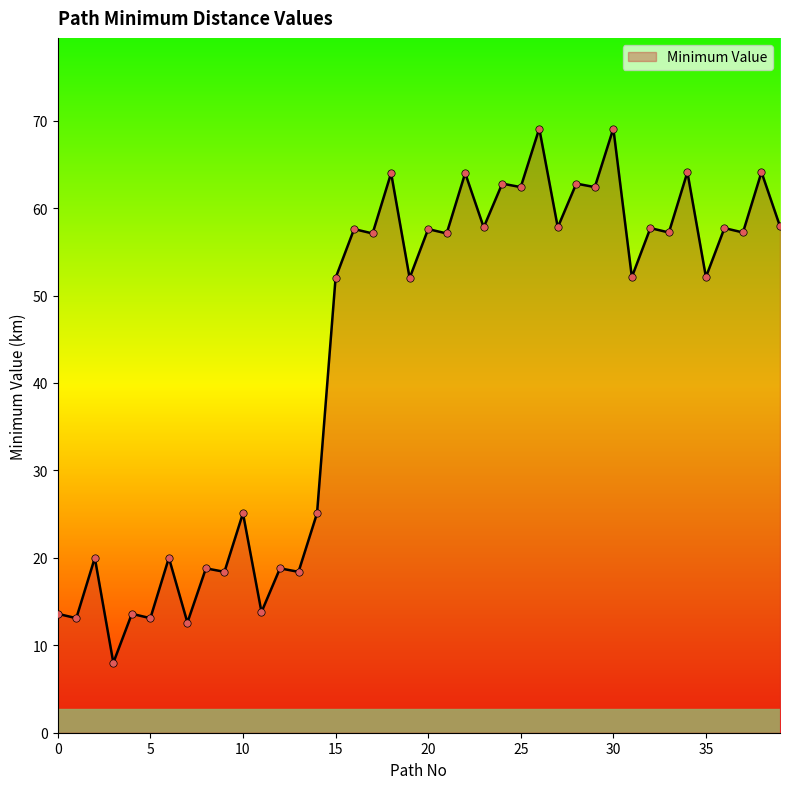

What is the difference between the maximum and minimum values?

61.1